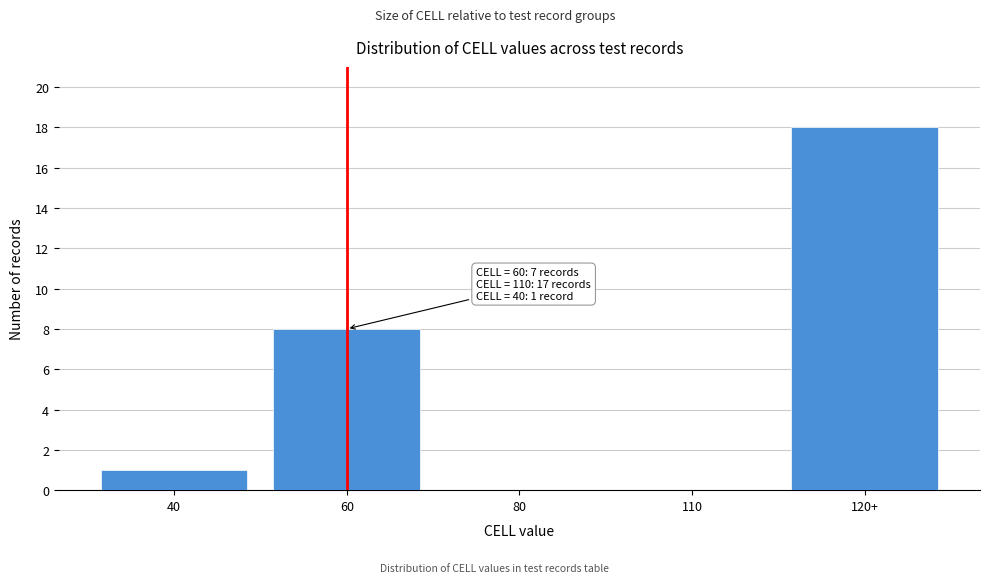

Reading right to left, list all the values displayed in this chart.

120+=18	110=0	80=0	60=8	40=1